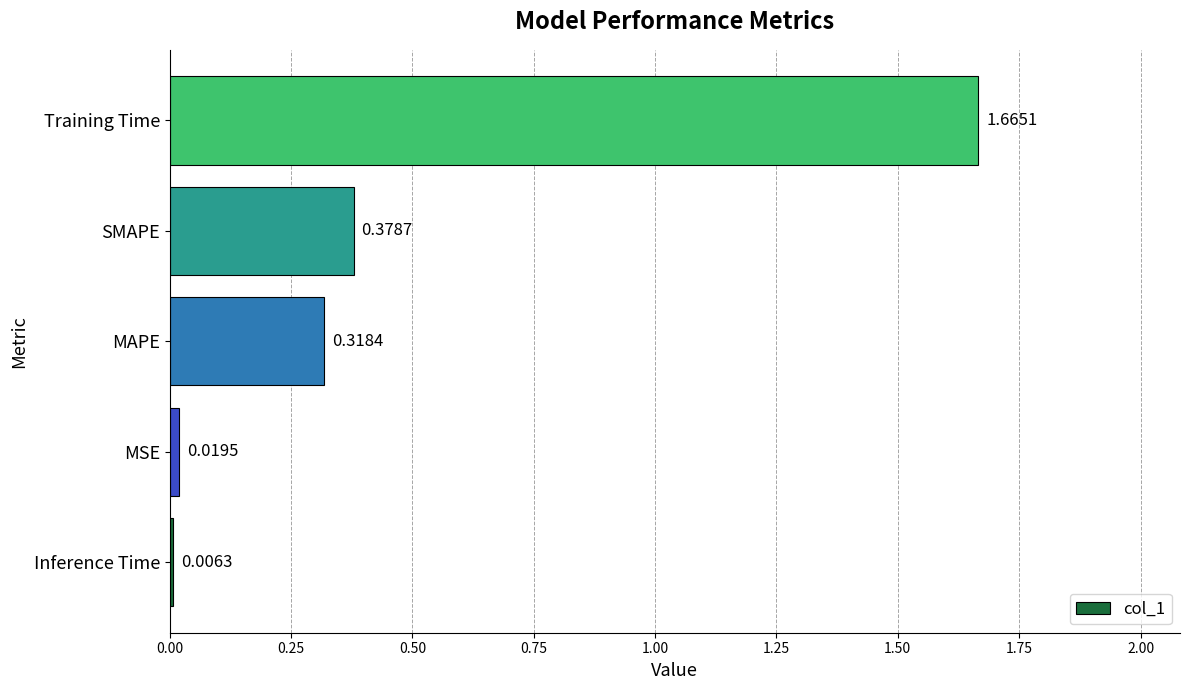

Which label corresponds to the smallest value in the chart?

Inference Time